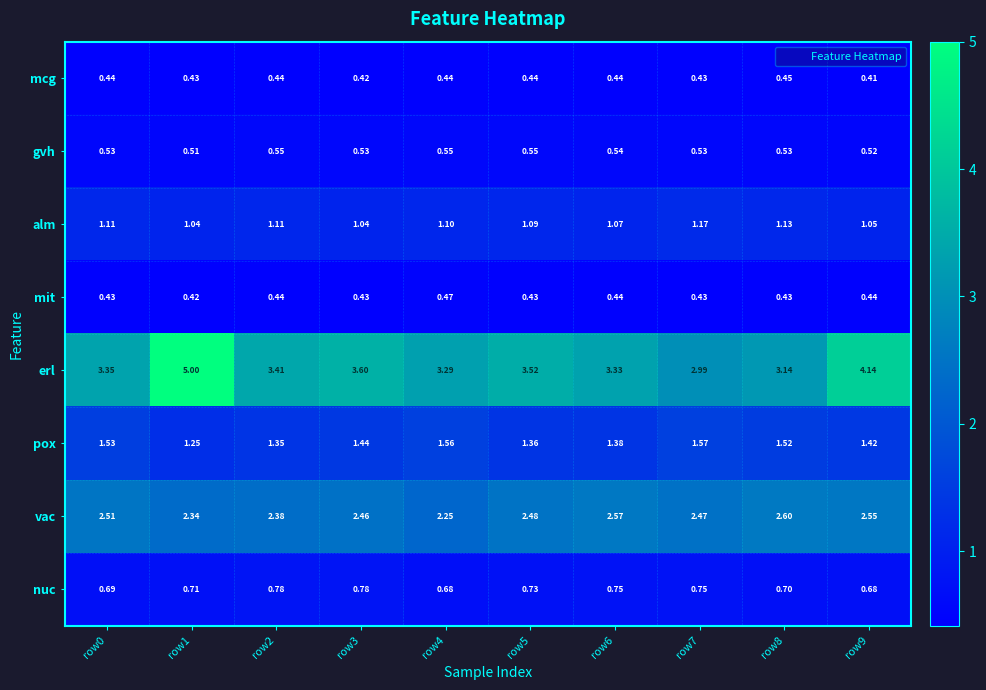

Which series has the largest total across all categories?

erl